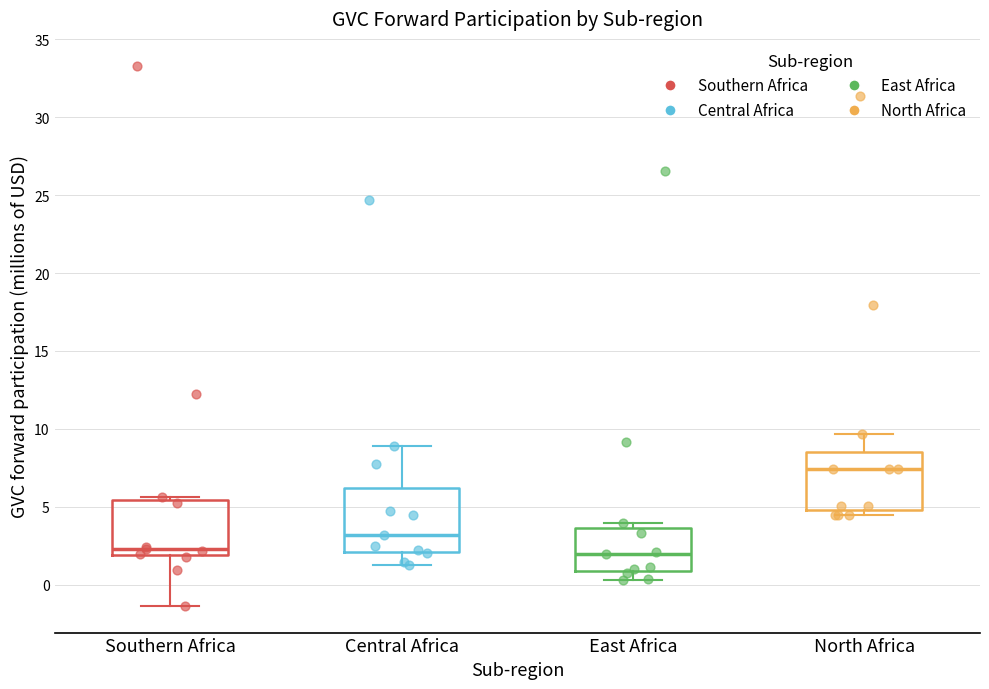

Where does the upper whisker of the box for Central Africa end on the y-axis? The values are not printed on the chart, so give them approximately, as read against the axis.

9.0